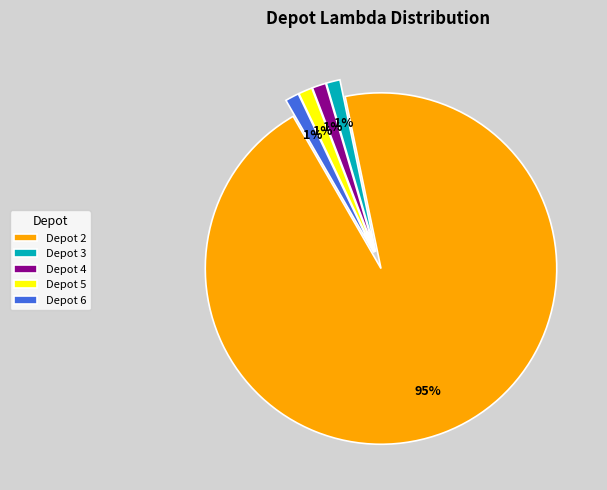

Count the number of slices in the pie.

5